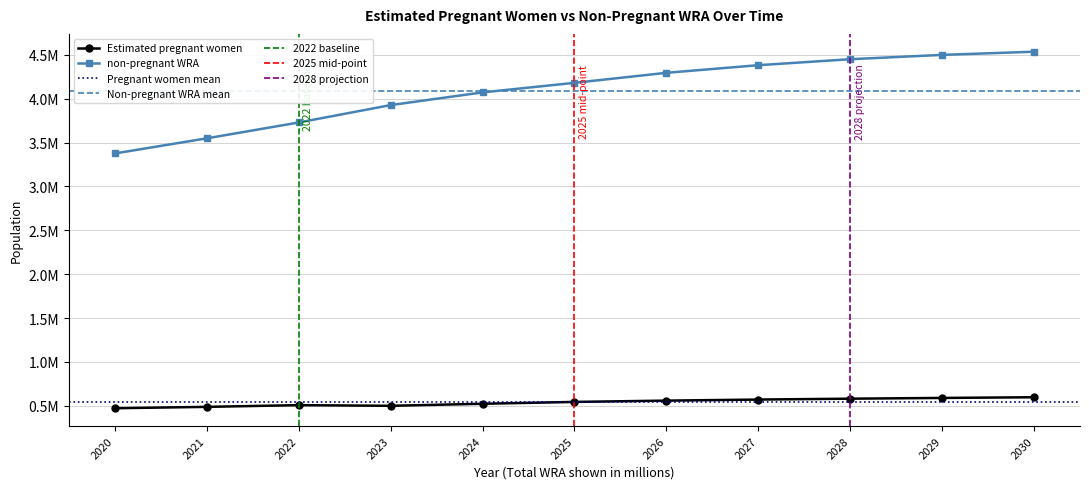

What are all the series names shown in the legend?

Estimated pregnant women, non-pregnant WRA